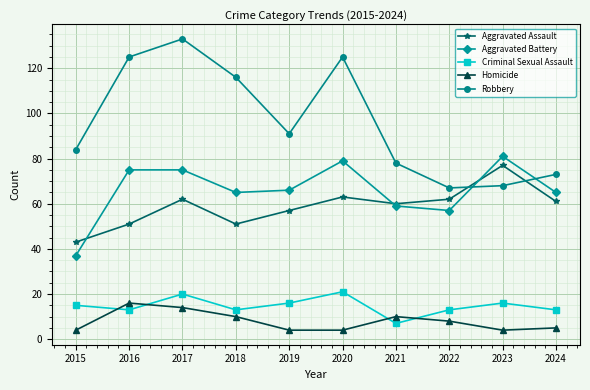

After their last crossing, which series has the higher values: Criminal Sexual Assault or Homicide?

Criminal Sexual Assault